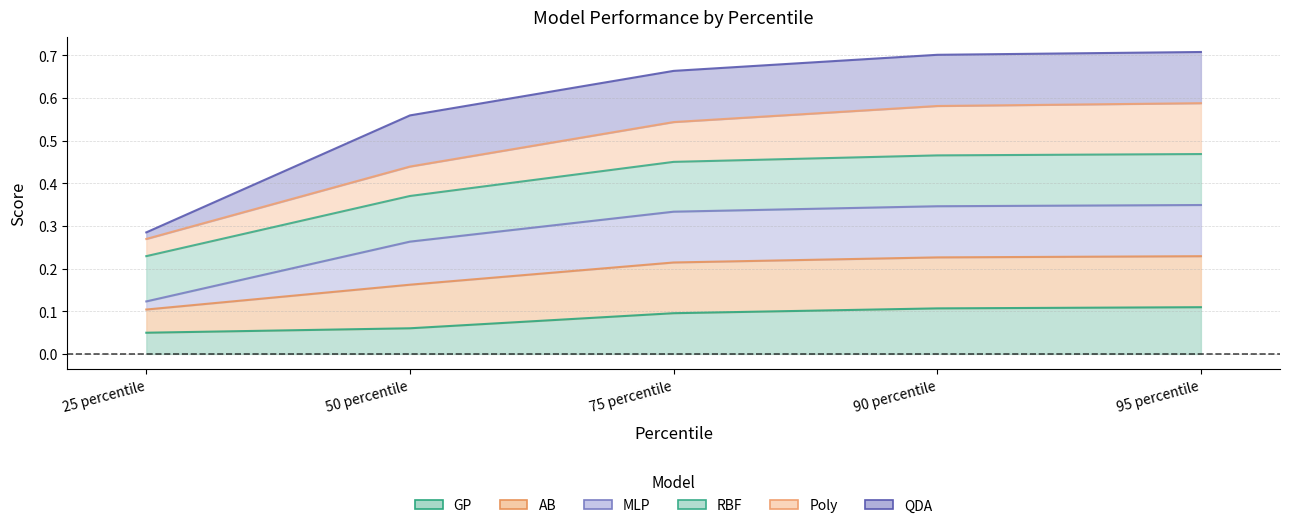

Rank the categories by MLP value from highest to lowest.

95 percentile, 90 percentile, 75 percentile, 50 percentile, 25 percentile